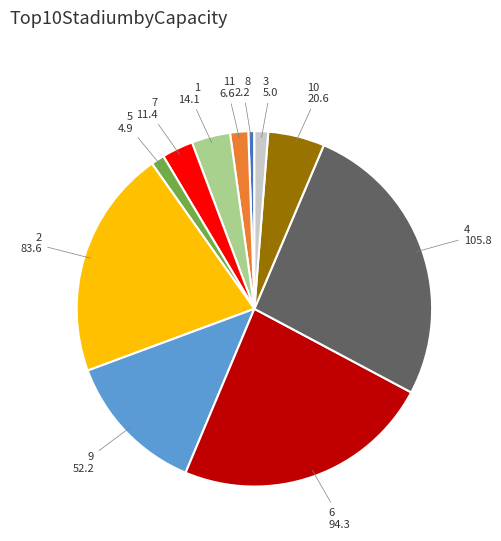

Is there a majority slice in this chart?

No